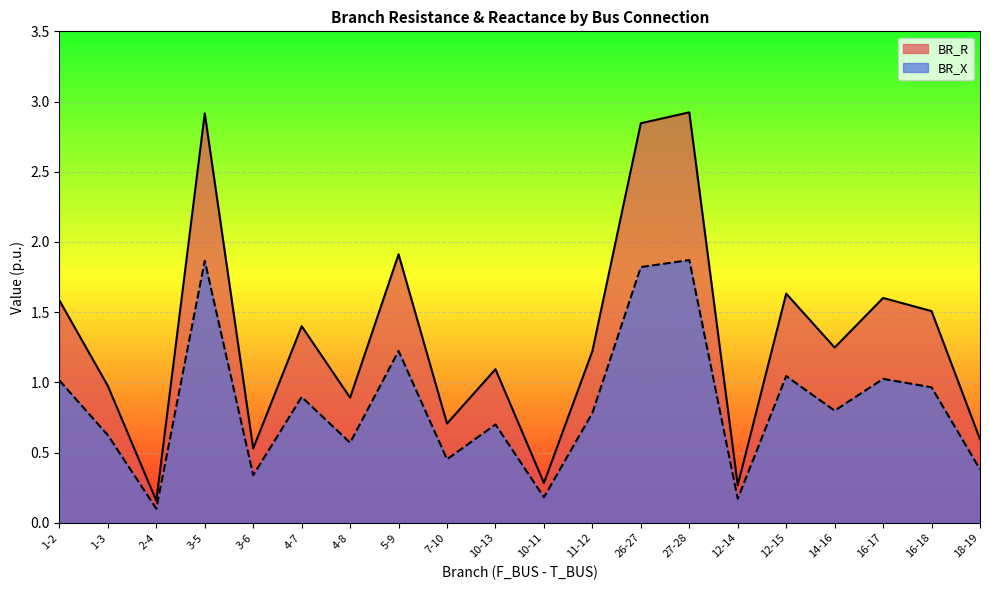

Which label corresponds to the largest value in the chart?

27-28